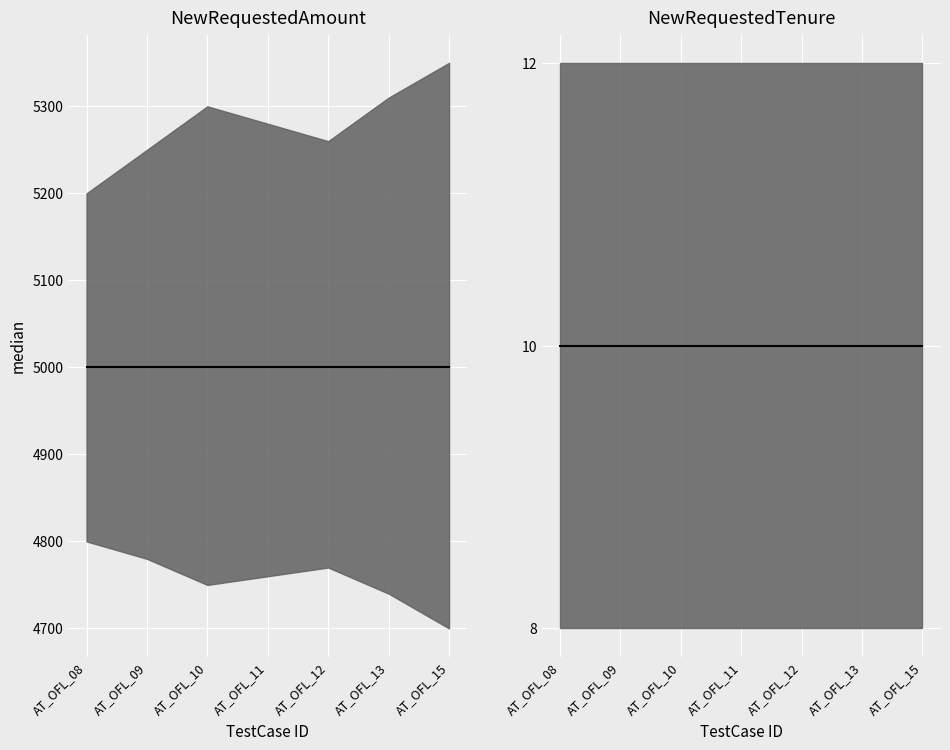

The NewRequestedTenure series shows 10 at AT_OFL_15. True or false?

True